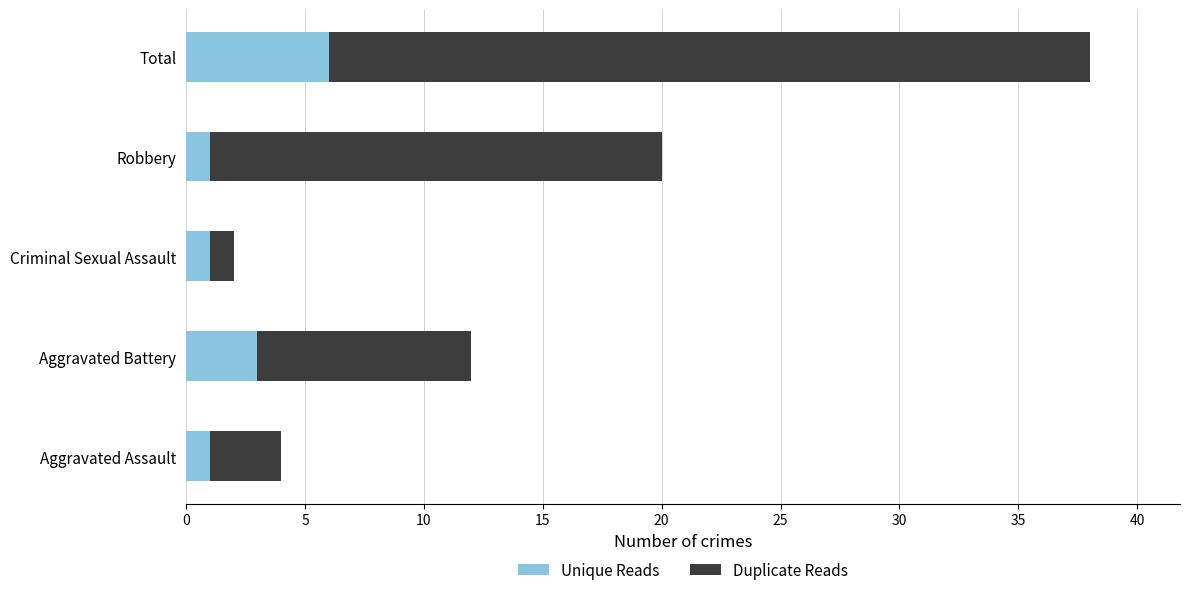

What is the highest value of the Unique Reads series?

6